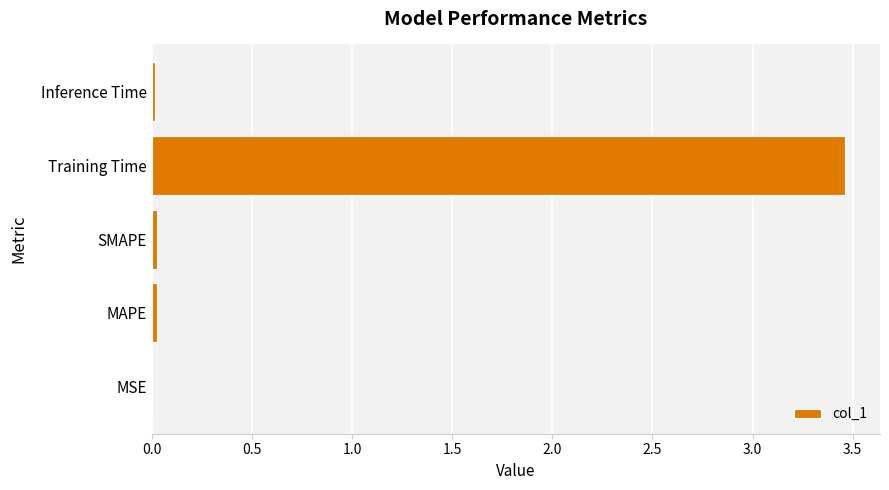

Between Training Time and MSE, which is larger?

Training Time